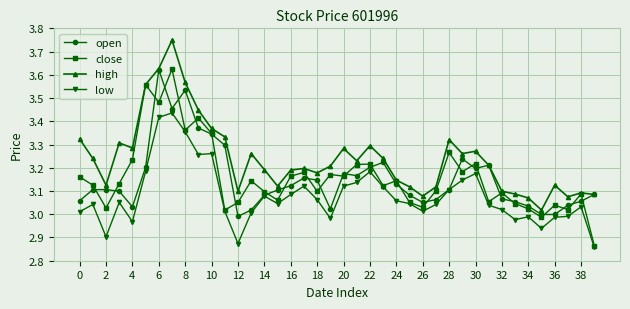

Which series has the largest total across all categories?

high